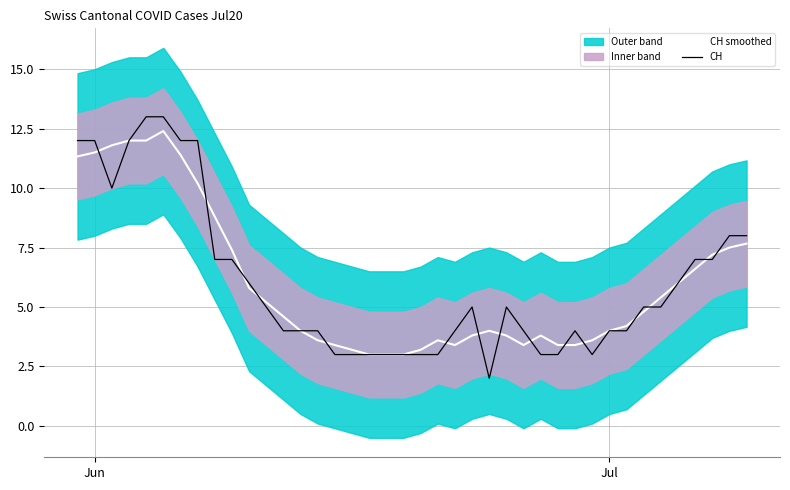

In CH smoothed, how many points are lower than both neighbors (excluding endpoints)?

2